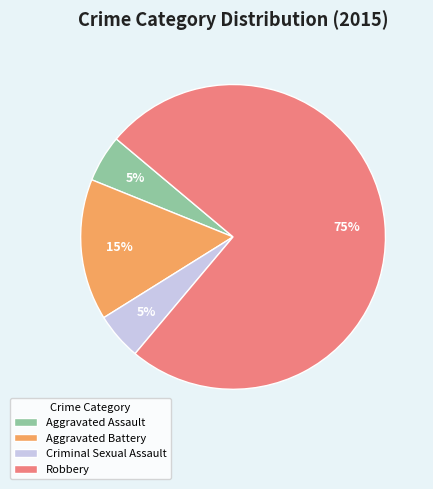

How many segments does this pie chart have?

4